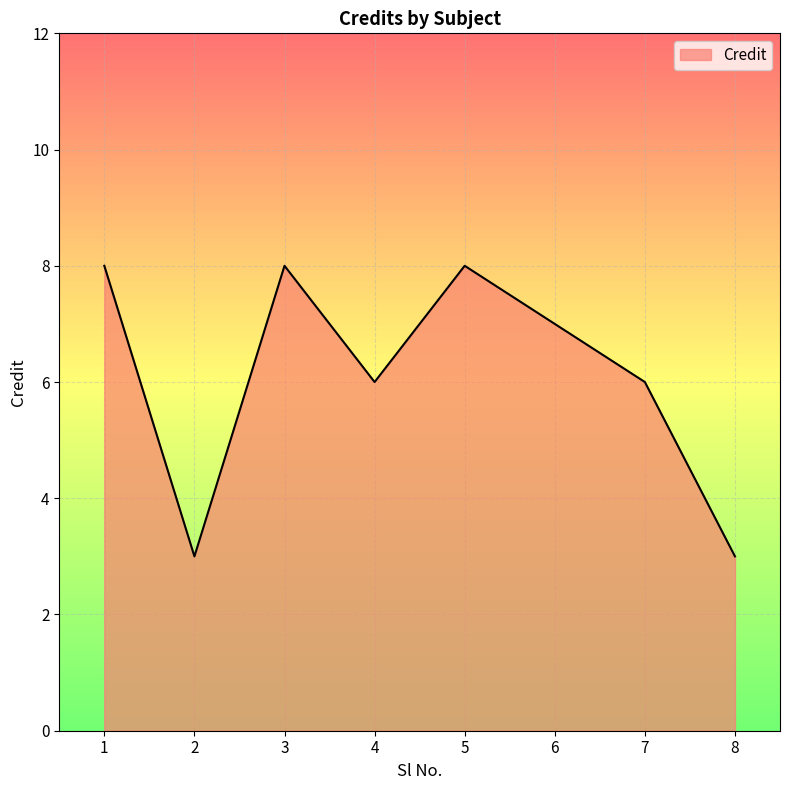

The value at 8 is 3. True or false?

True